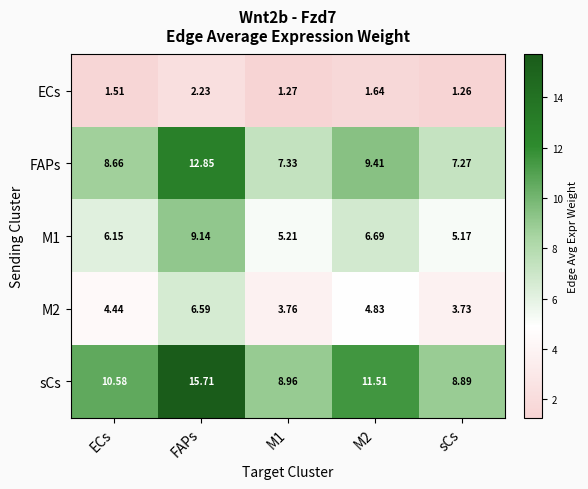

At which category is the sum across all series the highest?

FAPs